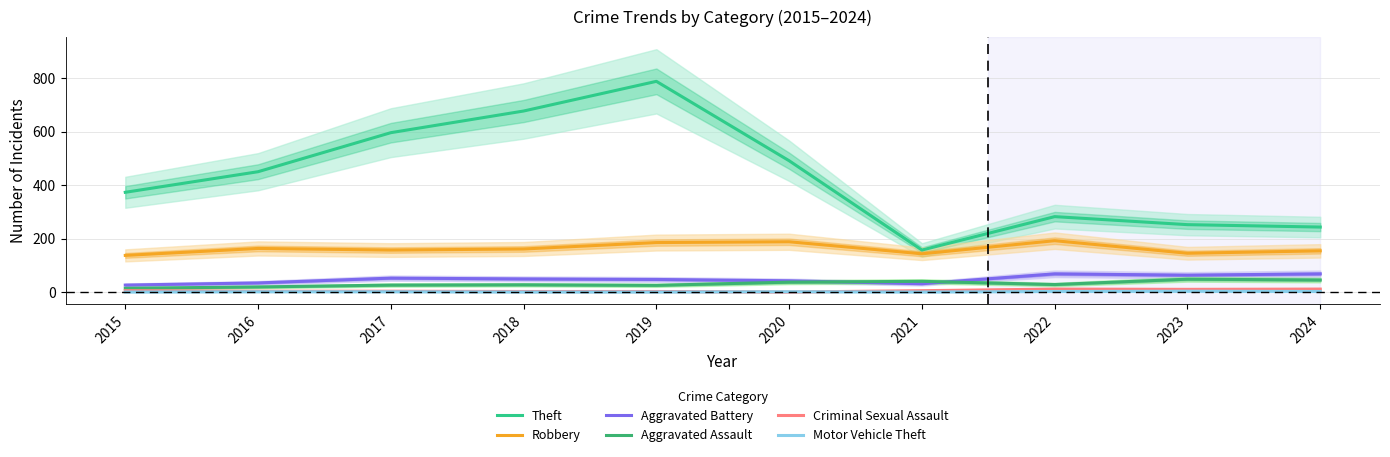

The Criminal Sexual Assault series shows 0 at 2020. True or false?

True